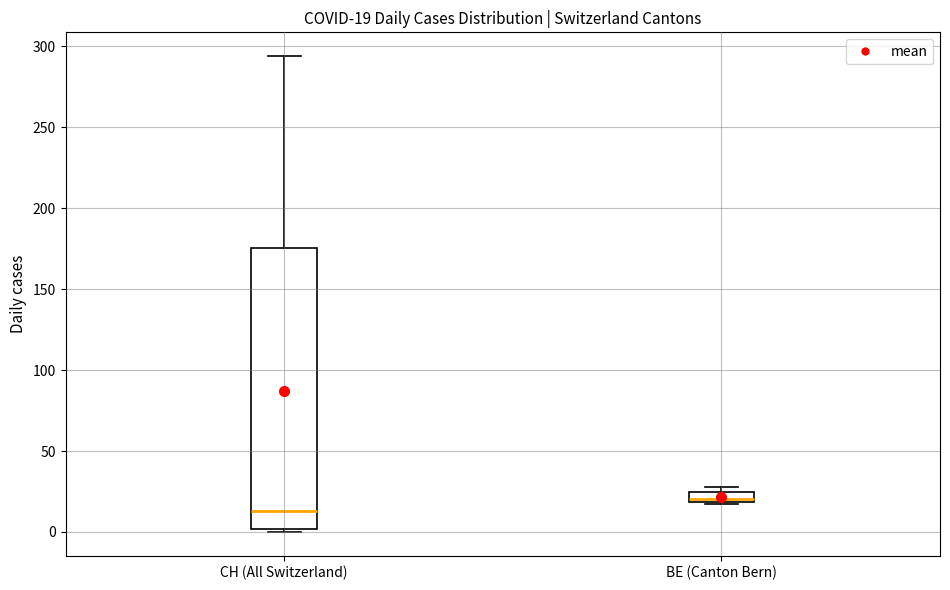

Which box's median line is the lowest?

CH (All Switzerland)